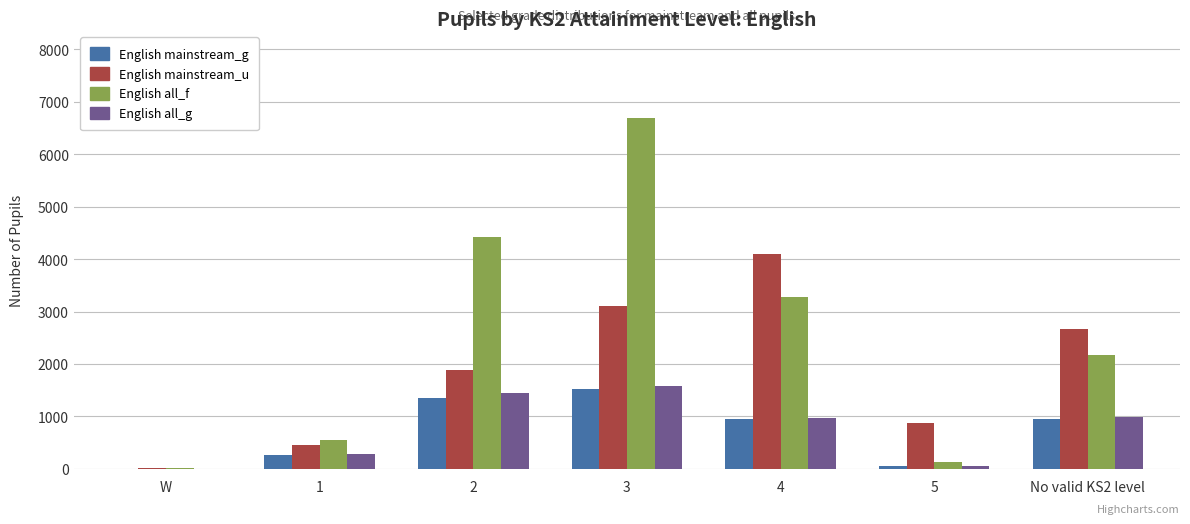

What value does the English mainstream_u series have at No valid KS2 level?

2676